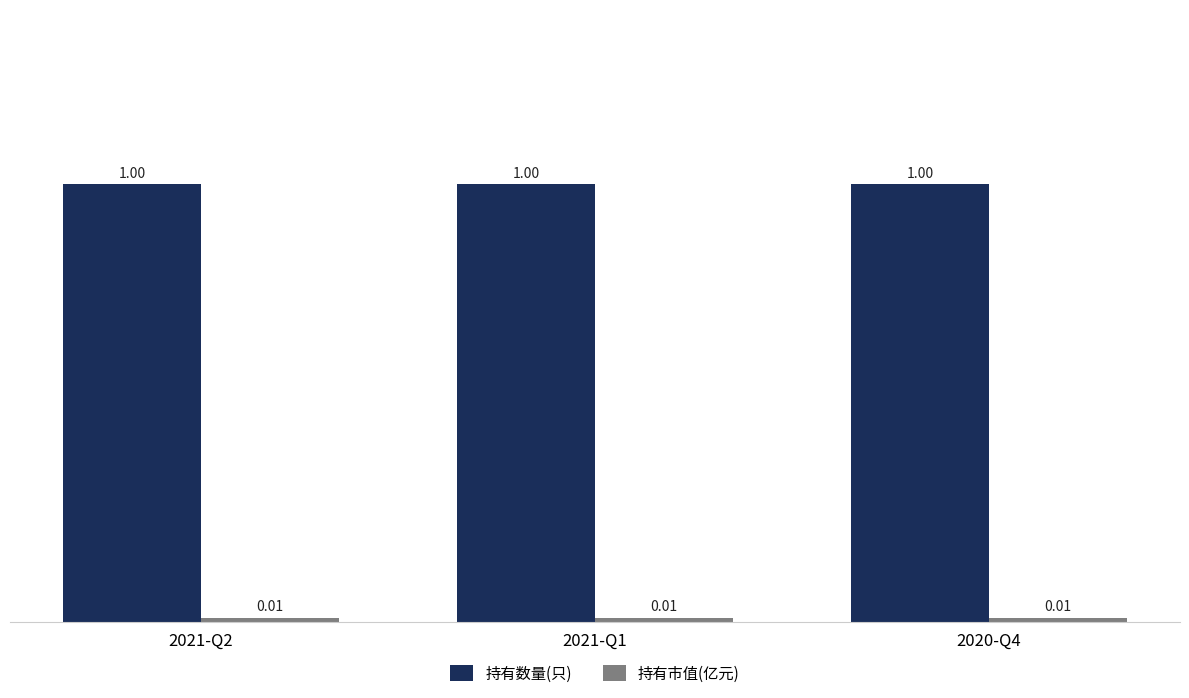

What is the sum of the 持有数量(只) values at 2021-Q2 and 2020-Q4?

2.0